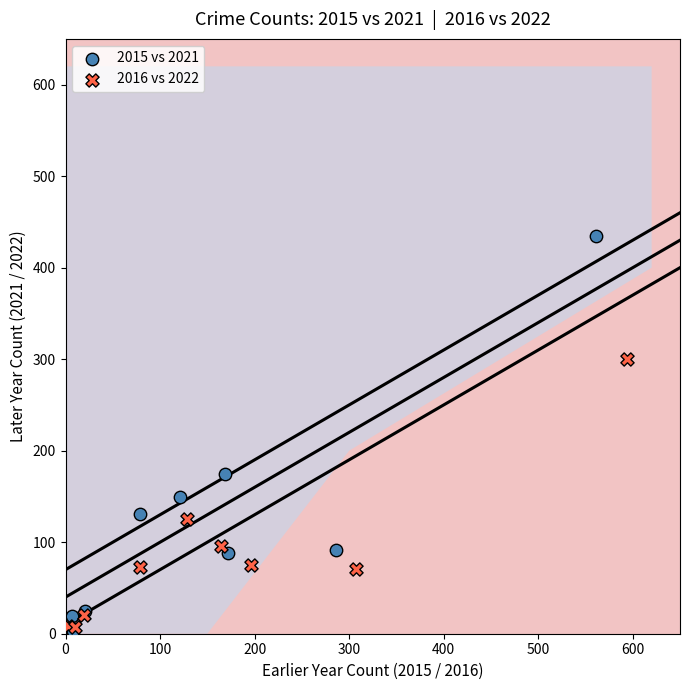

Which series has the largest Y range (max minus min)?

2015 vs 2021